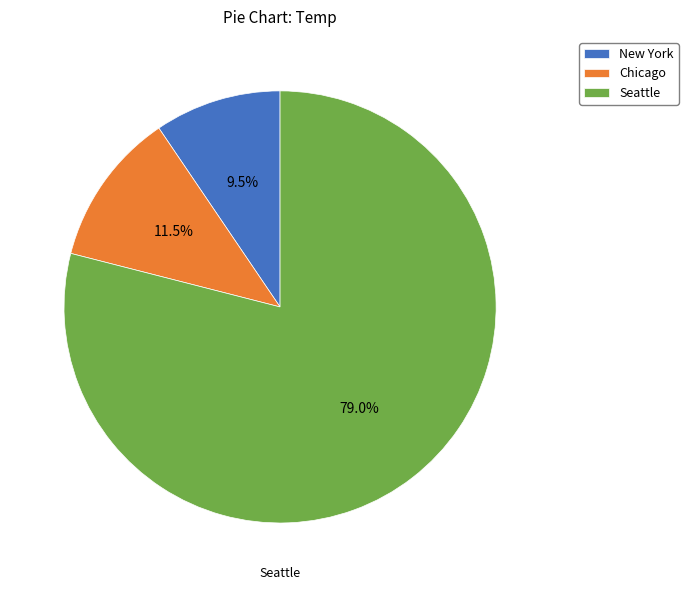

Do Seattle and Chicago together represent more than half of the pie?

Yes